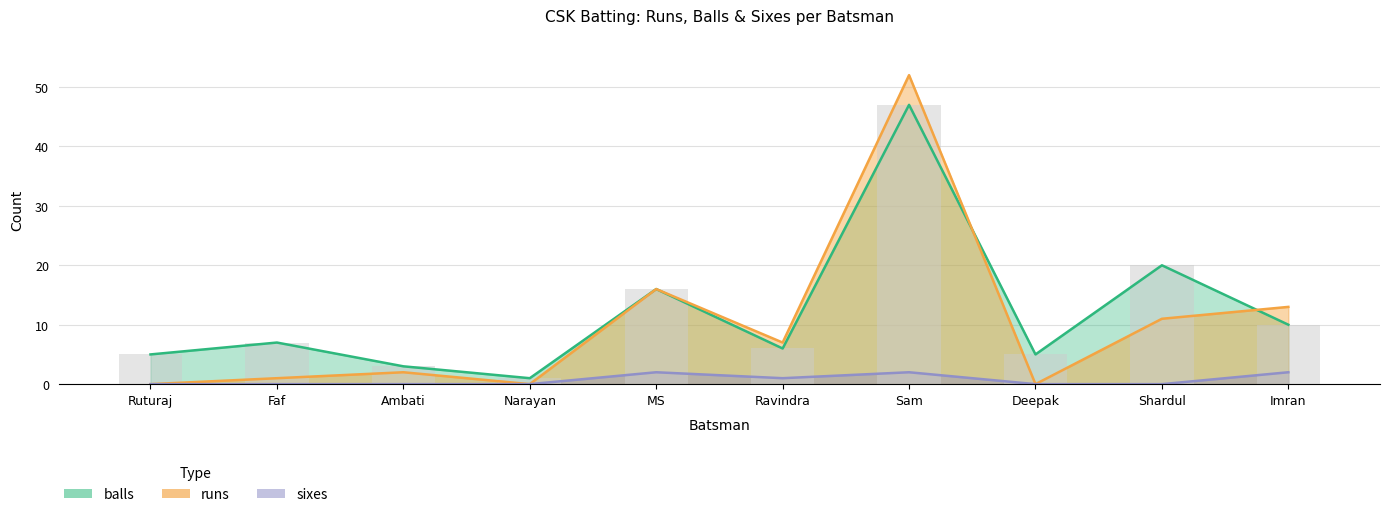

What are all the series names shown in the legend?

runs, balls, sixes